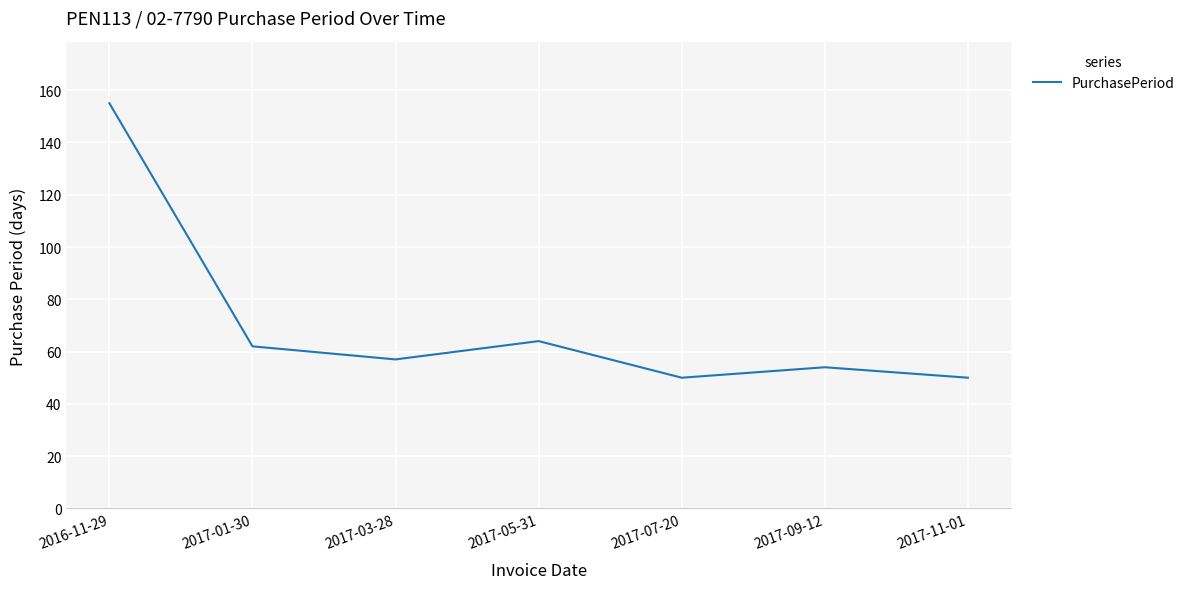

True or false: the data shows 50 at 2017-11-01.

True